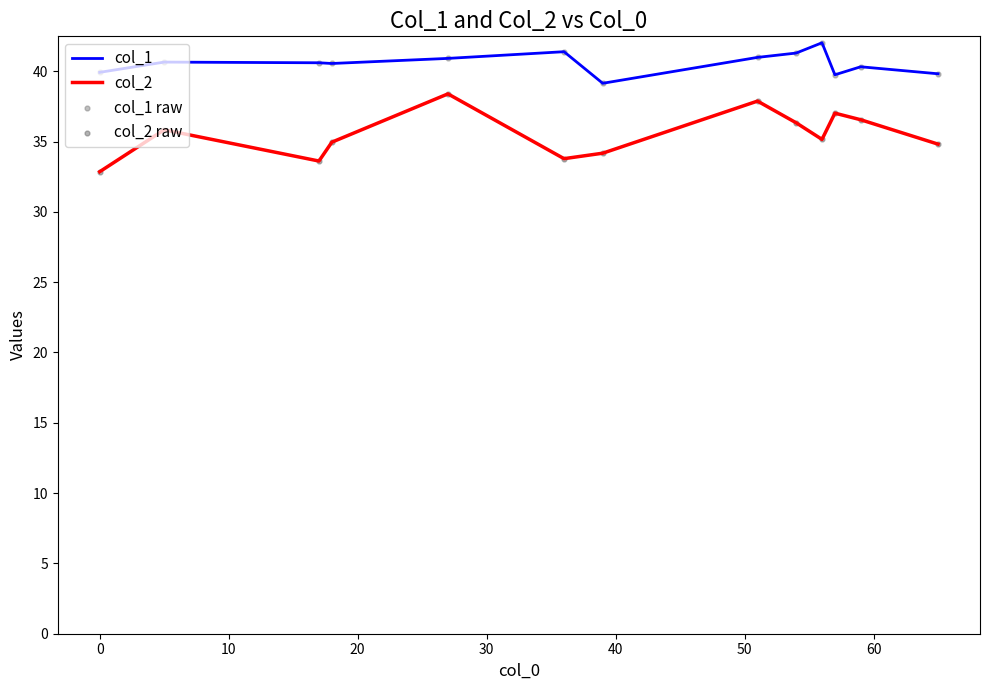

At how many categories does at least one series exceed 35?

13